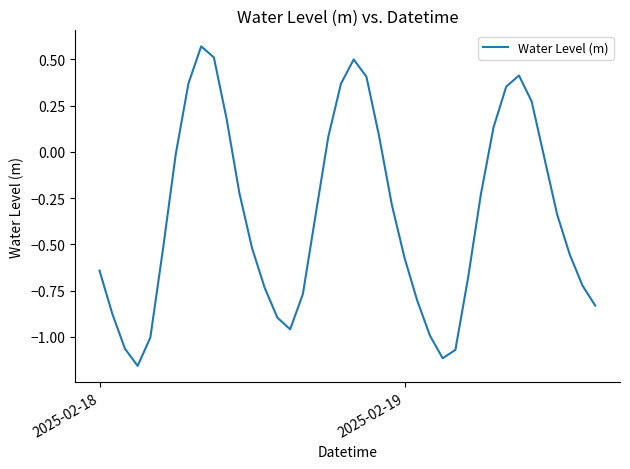

How many lines are shown in the chart?

1